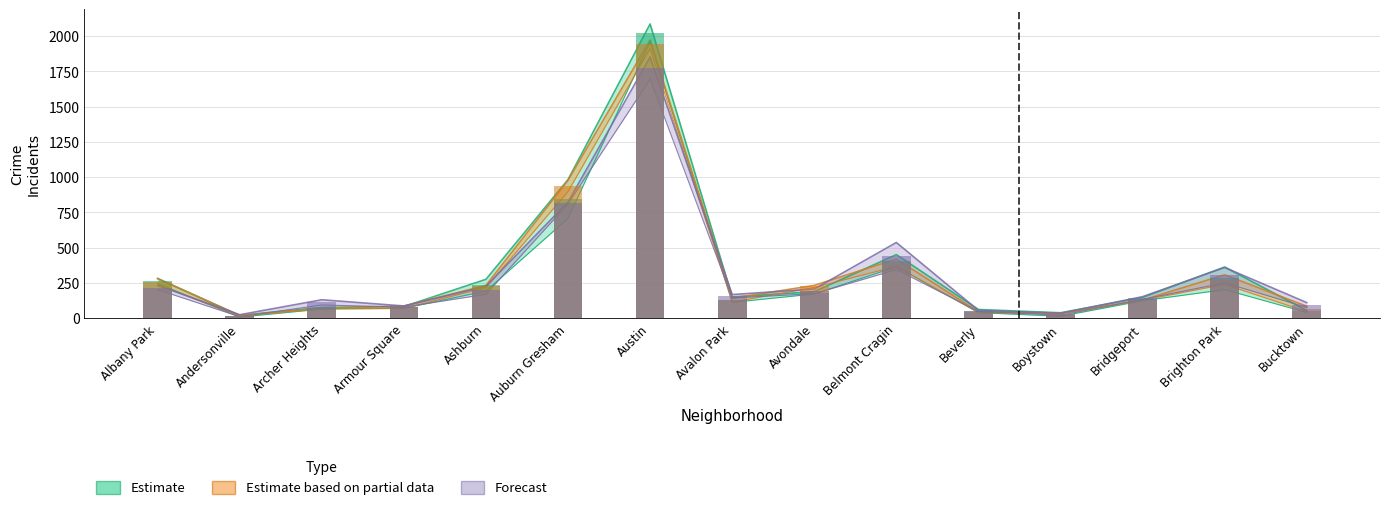

List the labels in order of 2018 value, largest first.

Austin, Auburn Gresham, Belmont Cragin, Brighton Park, Albany Park, Ashburn, Avondale, Bridgeport, Avalon Park, Archer Heights, Armour Square, Bucktown, Beverly, Boystown, Andersonville